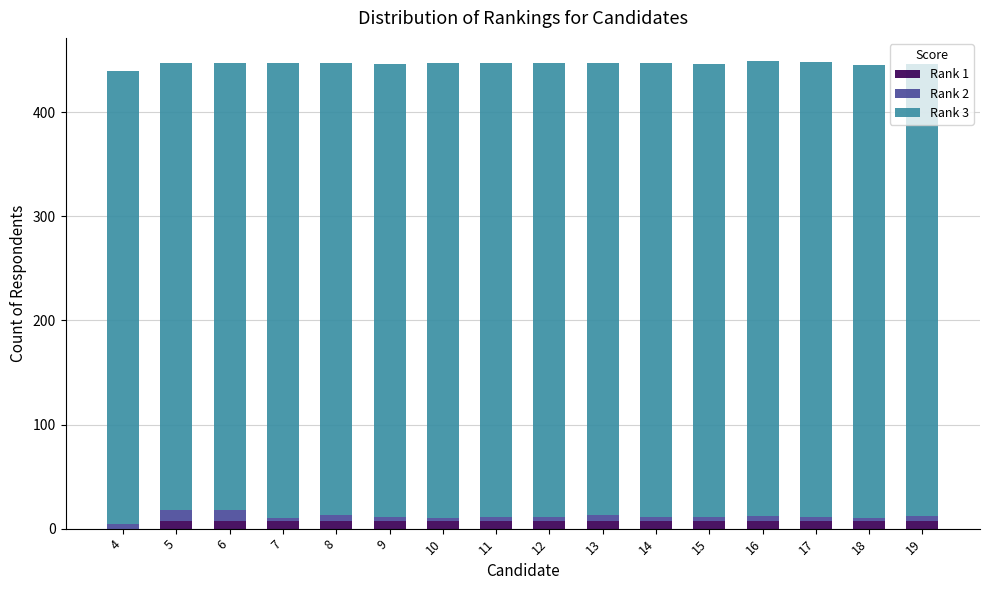

True or false: Rank 1 has a value of 7 at 15.

True